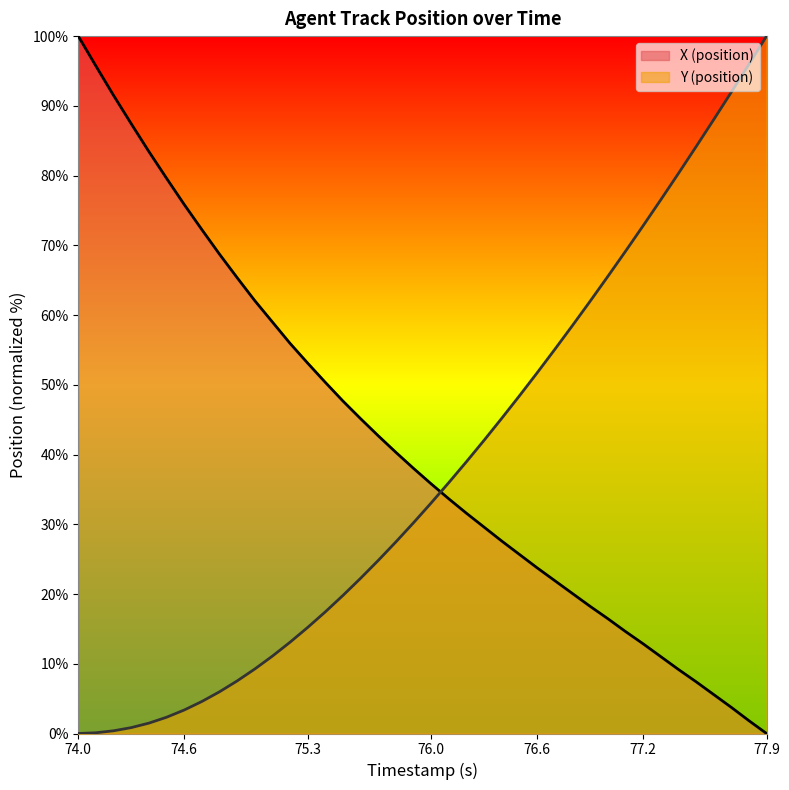

After their last crossing, which series has the higher values: Y or X?

Y